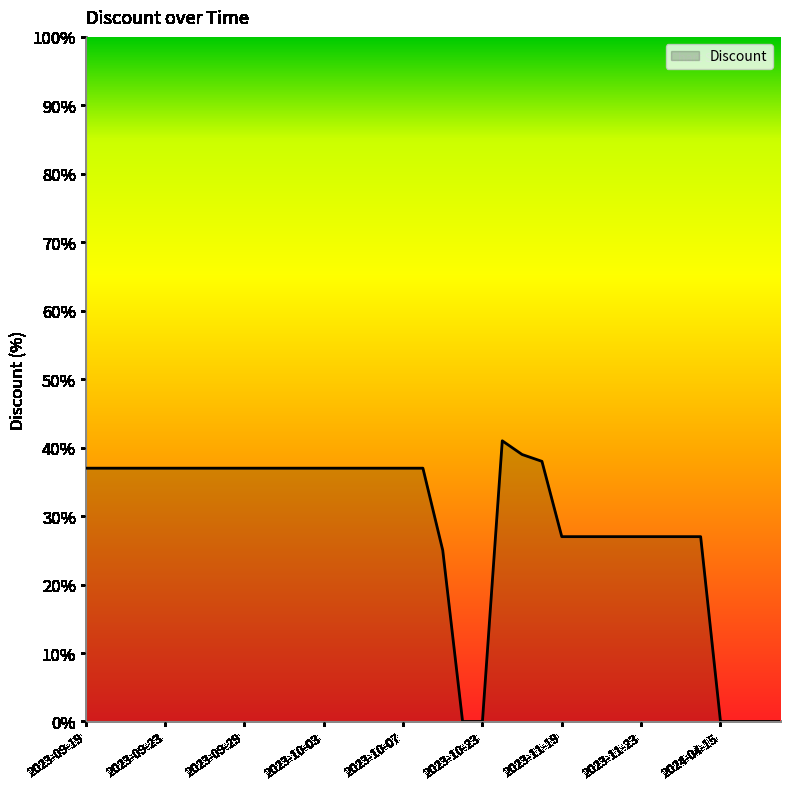

What is the difference between the maximum and minimum values?

41